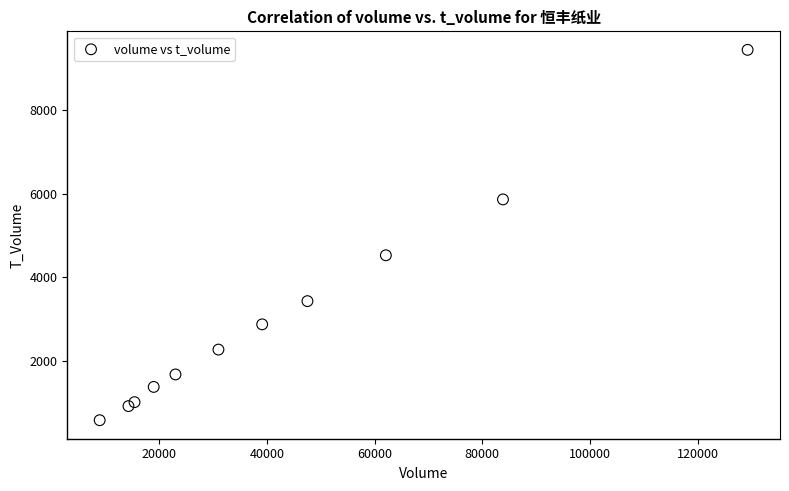

What Y value in the scatter plot is closest to 5011?

4529